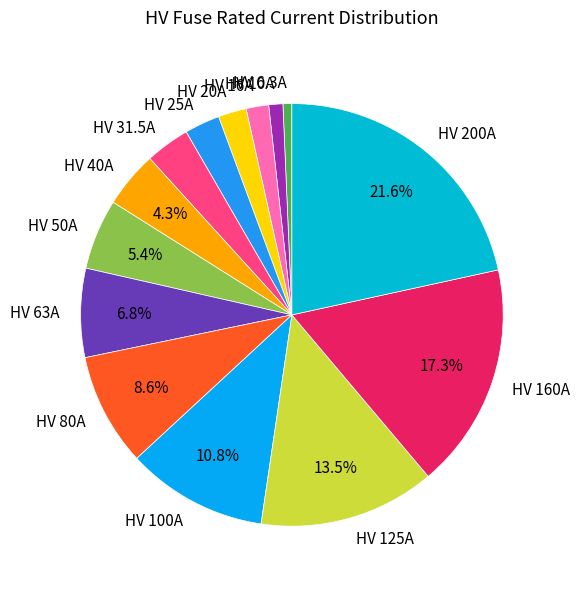

Combined, do HV 63A and HV 6.3A account for over 50%?

No